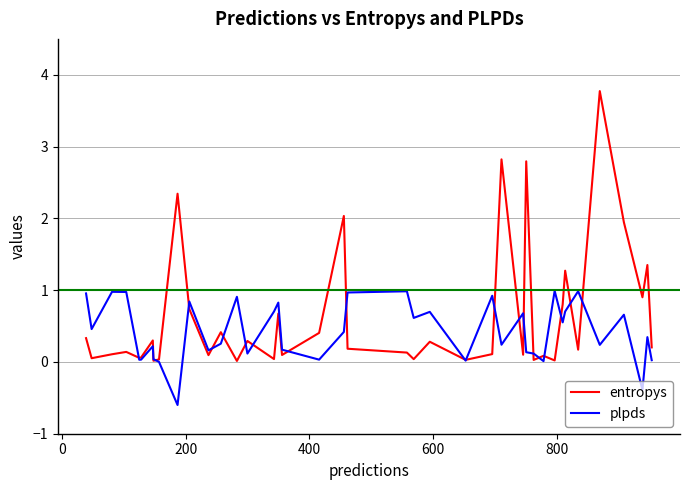

Is this an area chart (filled region under the line)?

No